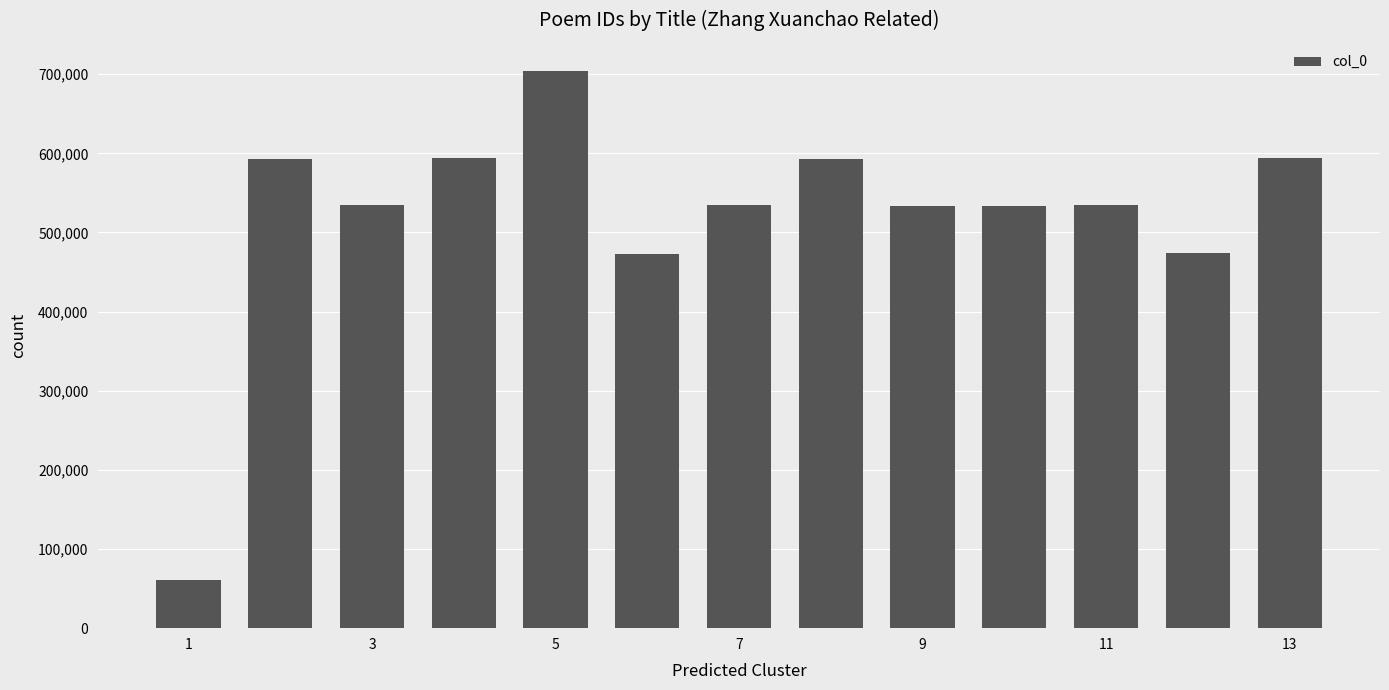

What is the value of the 4th bar from the left?

594475